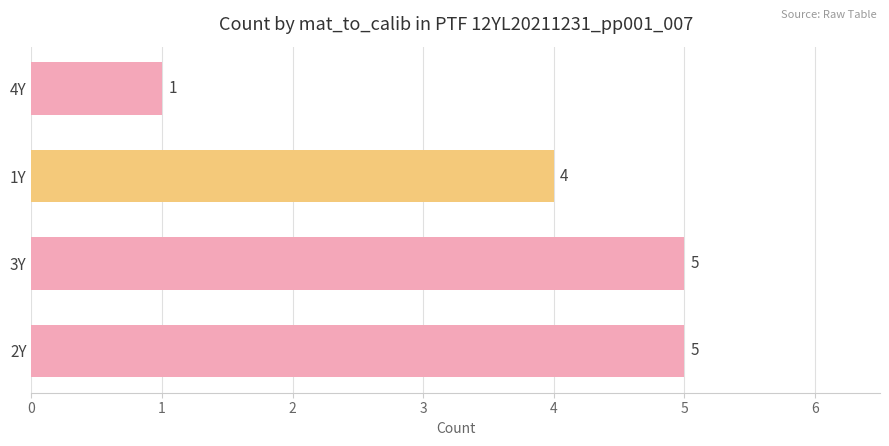

What is the ratio of the value at 3Y to the value at 2Y?

1.0